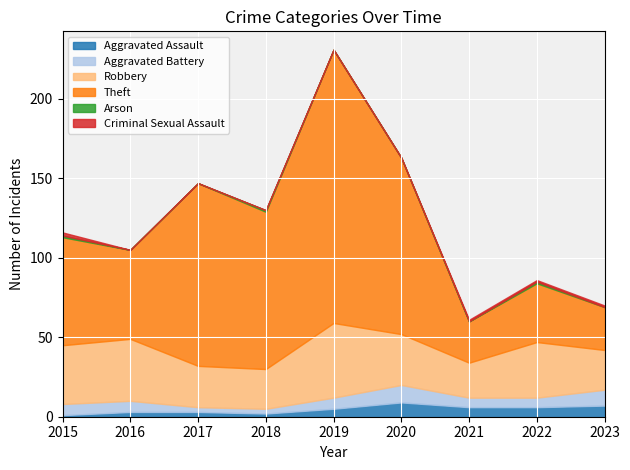

Reading left to right, what are all the values shown in this chart?

Aggravated Assault: 2015=1	2016=3	2017=3	2018=2	2019=5	2020=9	2021=6	2022=6	2023=7
Aggravated Battery: 2015=7	2016=7	2017=3	2018=3	2019=7	2020=11	2021=6	2022=6	2023=10
Robbery: 2015=37	2016=39	2017=26	2018=25	2019=47	2020=32	2021=22	2022=35	2023=25
Theft: 2015=68	2016=56	2017=115	2018=99	2019=172	2020=111	2021=26	2022=37	2023=27
Arson: 2015=1	2016=0	2017=0	2018=1	2019=0	2020=0	2021=0	2022=1	2023=0
Criminal Sexual Assault: 2015=2	2016=0	2017=0	2018=0	2019=0	2020=0	2021=1	2022=1	2023=1